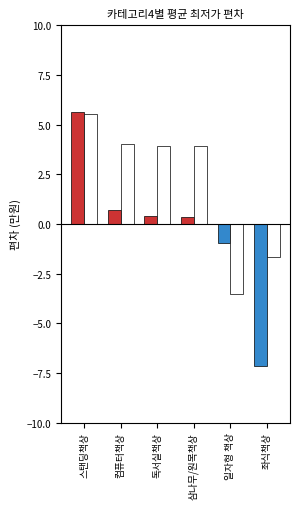

Are the bars grouped side by side (vs. stacked)?

Yes